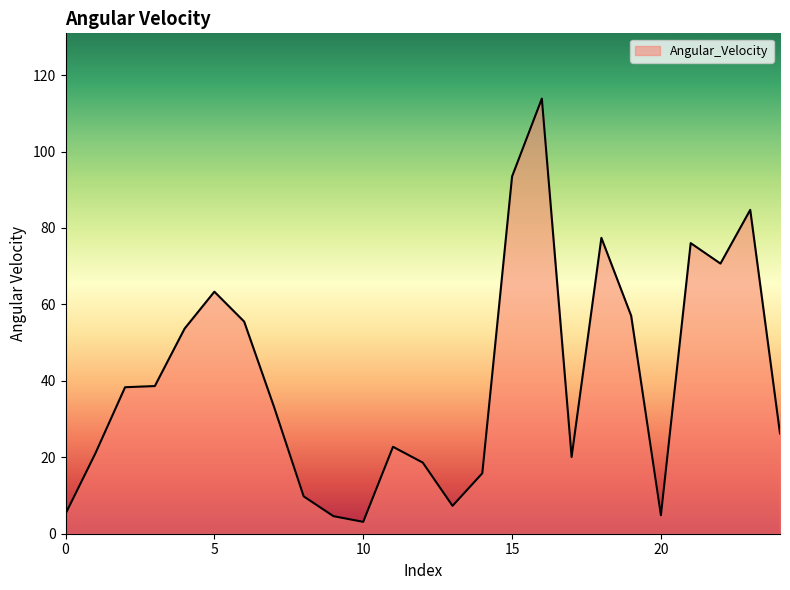

What is the sum of all values?

1015.2